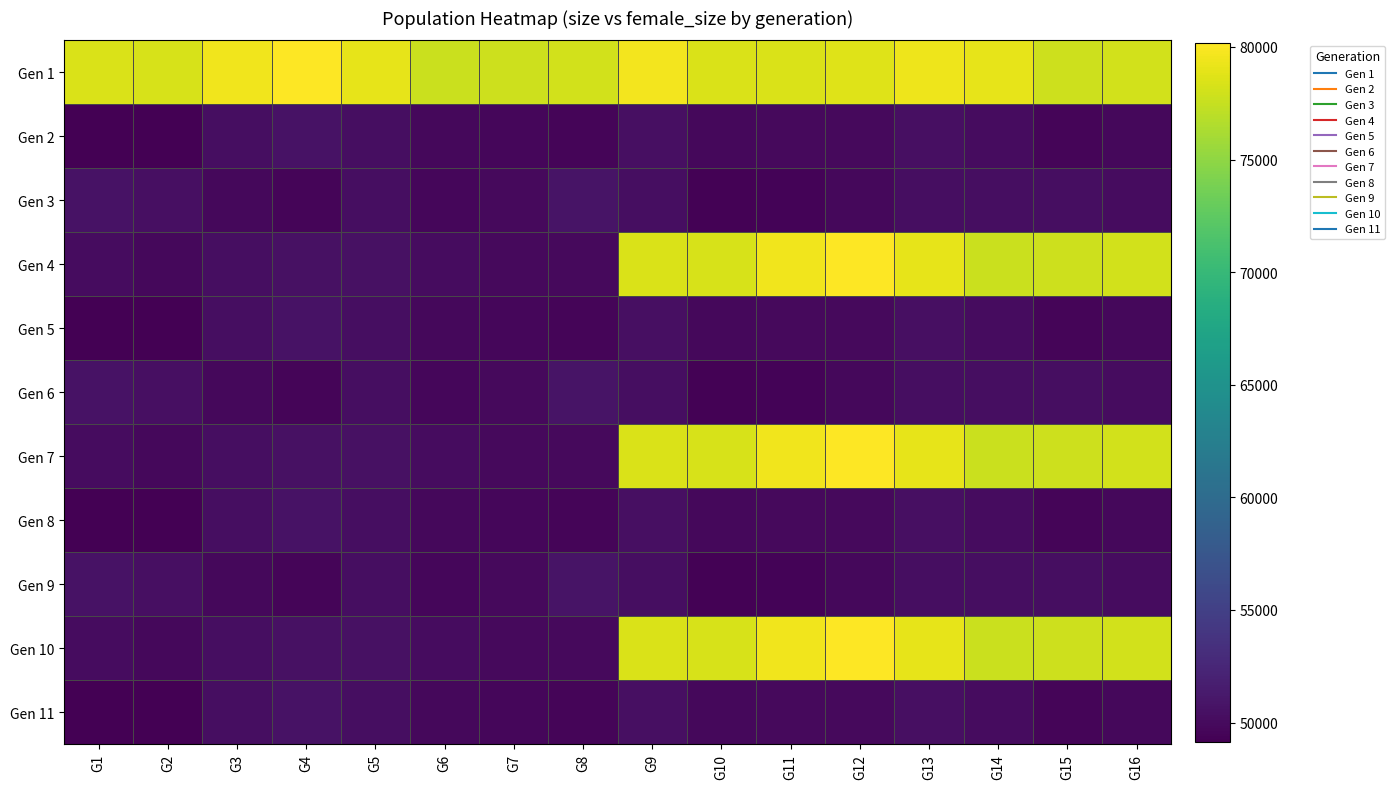

Reading left to right, transcribe all the data shown in this chart.

Gen 1: G1=78427	G2=78320	G3=79511	G4=80189	G5=79062	G6=77742	G7=77776	G8=78018	G9=79679	G10=78392	G11=78420	G12=78724	G13=79400	G14=78987	G15=77843	G16=78092
Gen 2: G1=49141	G2=49148	G3=50275	G4=50684	G5=50288	G6=49764	G7=49667	G8=49556	G9=50378	G10=49825	G11=49904	G12=49940	G13=50367	G14=50197	G15=49568	G16=49829
Gen 3: G1=50661	G2=50428	G3=49845	G4=49587	G5=50281	G6=49721	G7=49900	G8=50818	G9=50244	G10=49280	G11=49421	G12=49784	G13=50298	G14=50291	G15=50255	G16=50206
Gen 4: G1=50185	G2=49844	G3=50237	G4=50550	G5=50591	G6=50151	G7=49888	G8=49933	G9=78427	G10=78320	G11=79511	G12=80189	G13=79062	G14=77742	G15=77776	G16=78018
Gen 5: G1=49141	G2=49148	G3=50275	G4=50684	G5=50288	G6=49764	G7=49667	G8=49556	G9=50378	G10=49825	G11=49904	G12=49940	G13=50367	G14=50197	G15=49568	G16=49829
Gen 6: G1=50661	G2=50428	G3=49845	G4=49587	G5=50281	G6=49721	G7=49900	G8=50818	G9=50244	G10=49280	G11=49421	G12=49784	G13=50298	G14=50291	G15=50255	G16=50206
Gen 7: G1=50185	G2=49844	G3=50237	G4=50550	G5=50591	G6=50151	G7=49888	G8=49933	G9=78427	G10=78320	G11=79511	G12=80189	G13=79062	G14=77742	G15=77776	G16=78018
Gen 8: G1=49141	G2=49148	G3=50275	G4=50684	G5=50288	G6=49764	G7=49667	G8=49556	G9=50378	G10=49825	G11=49904	G12=49940	G13=50367	G14=50197	G15=49568	G16=49829
Gen 9: G1=50661	G2=50428	G3=49845	G4=49587	G5=50281	G6=49721	G7=49900	G8=50818	G9=50244	G10=49280	G11=49421	G12=49784	G13=50298	G14=50291	G15=50255	G16=50206
Gen 10: G1=50185	G2=49844	G3=50237	G4=50550	G5=50591	G6=50151	G7=49888	G8=49933	G9=78427	G10=78320	G11=79511	G12=80189	G13=79062	G14=77742	G15=77776	G16=78018
Gen 11: G1=49141	G2=49148	G3=50275	G4=50684	G5=50288	G6=49764	G7=49667	G8=49556	G9=50378	G10=49825	G11=49904	G12=49940	G13=50367	G14=50197	G15=49568	G16=49829